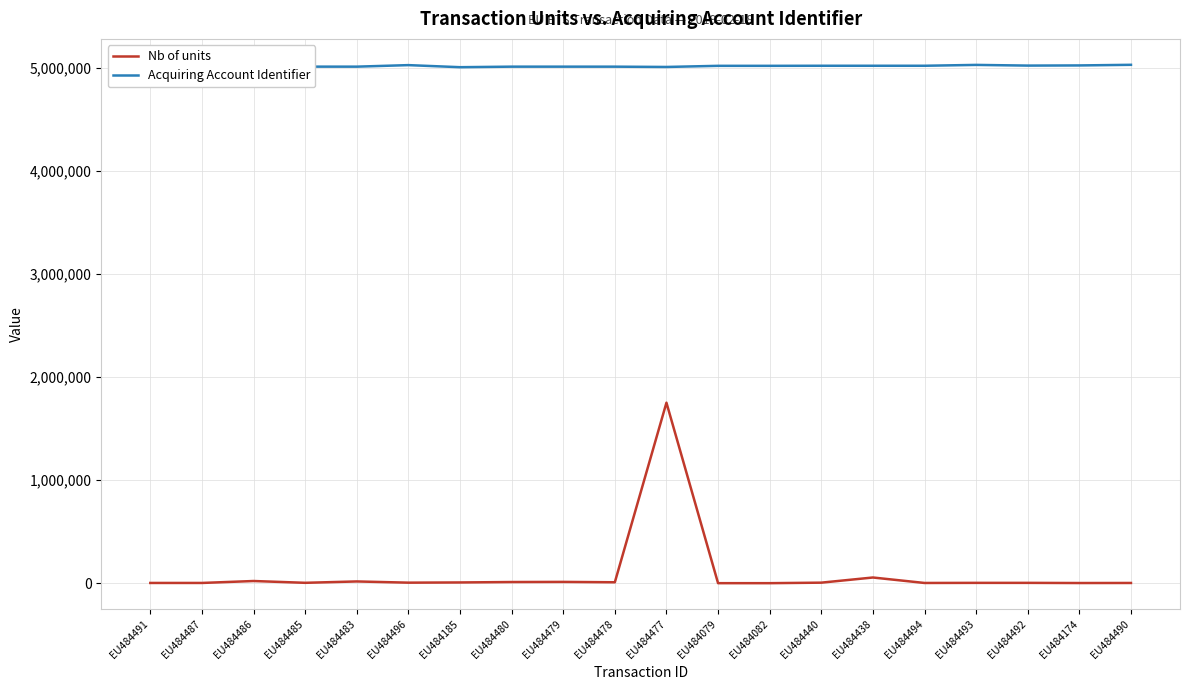

The Nb of units series shows 16739 at EU484483. True or false?

True